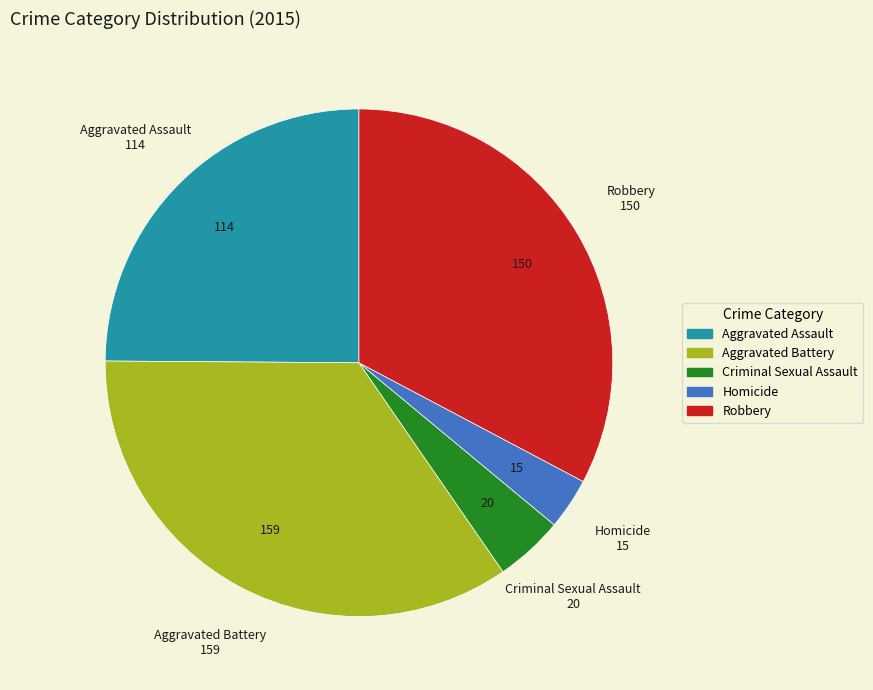

Does Aggravated Battery account for over 50% of the chart?

No